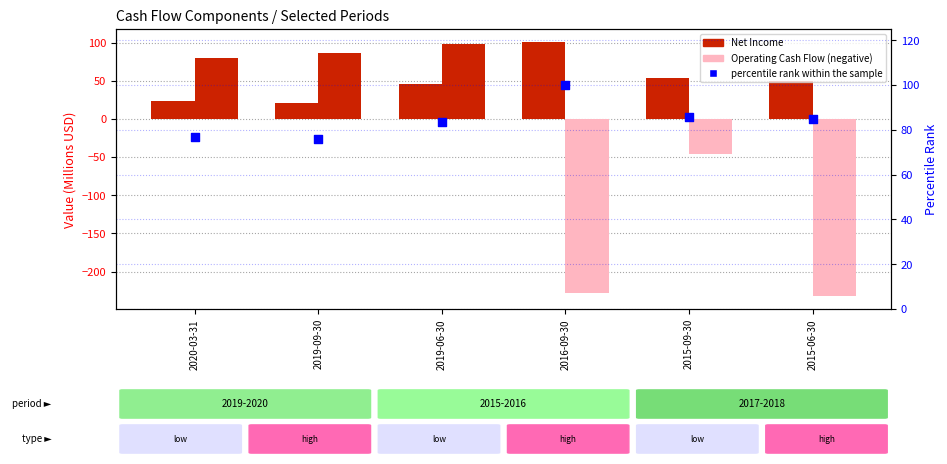

Is the value of Net Income at 2015-09-30 greater than the value of percentile rank within the sample at 2020-03-31?

No